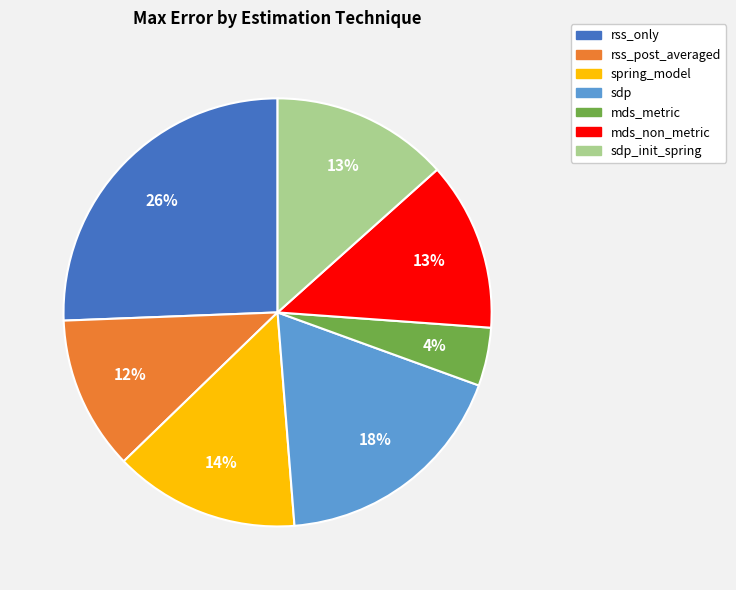

Is it true that spring_model is 3% of the pie?

False